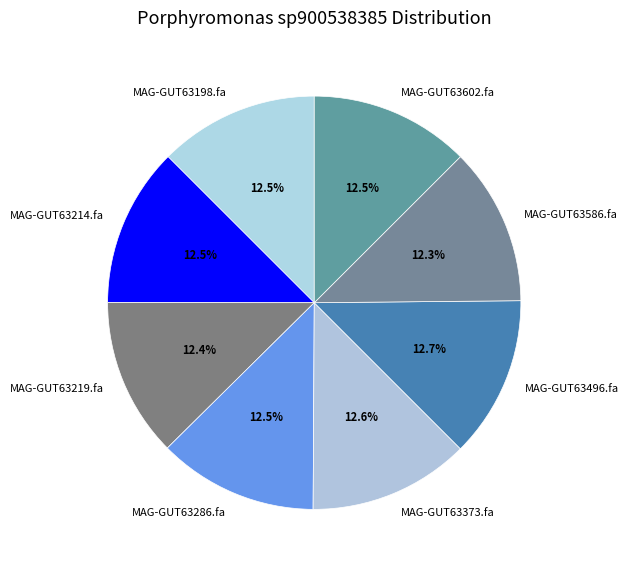

To the nearest percent, what portion does MAG-GUT63586.fa represent?

12%